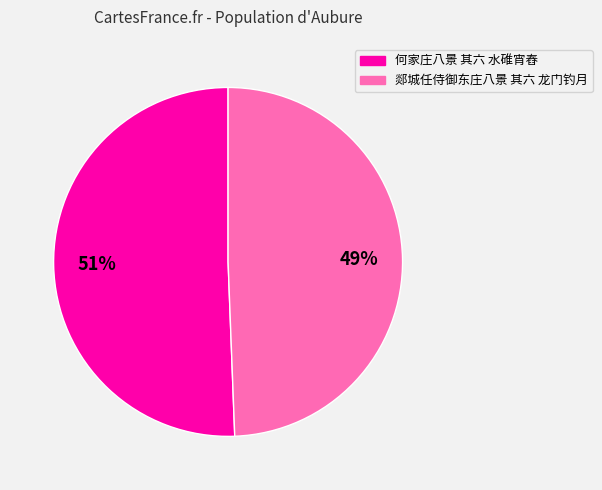

Combined, do 何家庄八景 其六 水碓宵舂 and 郯城任侍御东庄八景 其六 龙门钓月 account for over 50%?

Yes